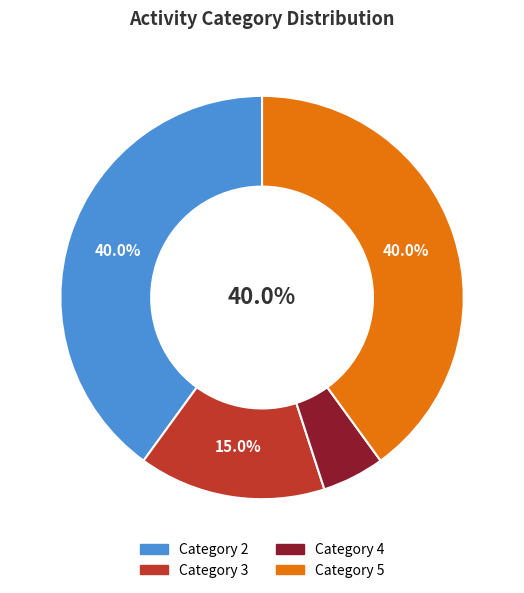

Is there a majority slice in this chart?

No